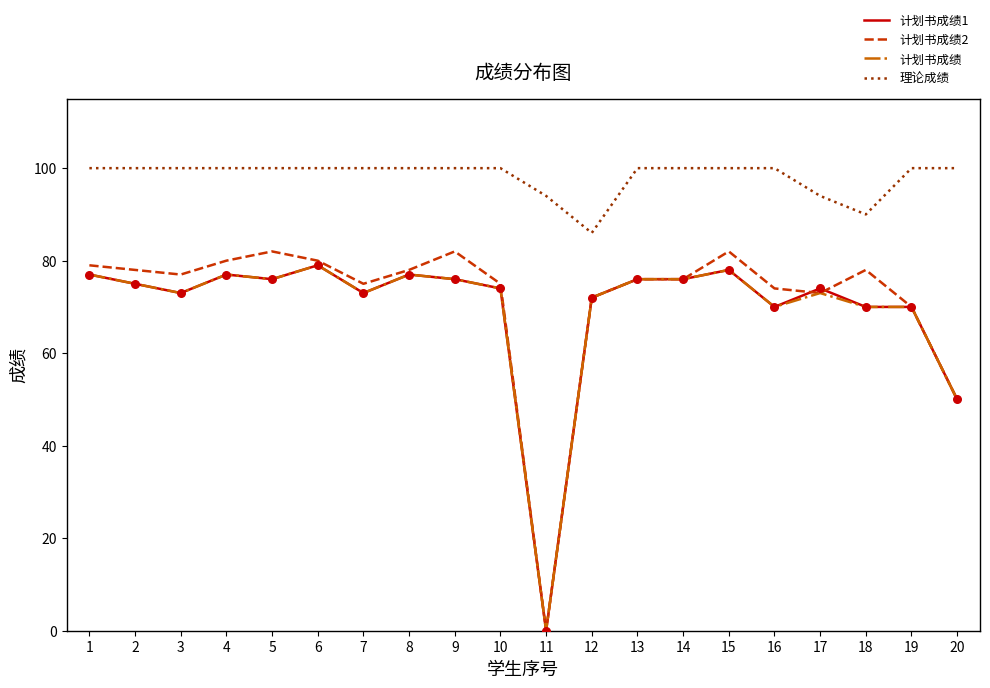

Is the value of 计划书成绩2 at 9 greater than the value of 理论成绩 at 1?

No